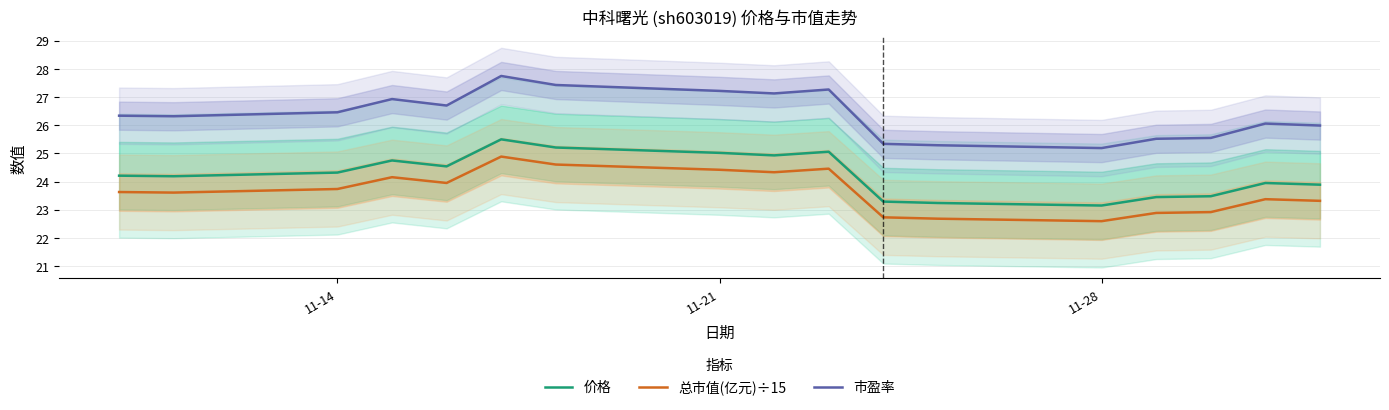

Is this an area chart (filled region under the line)?

No